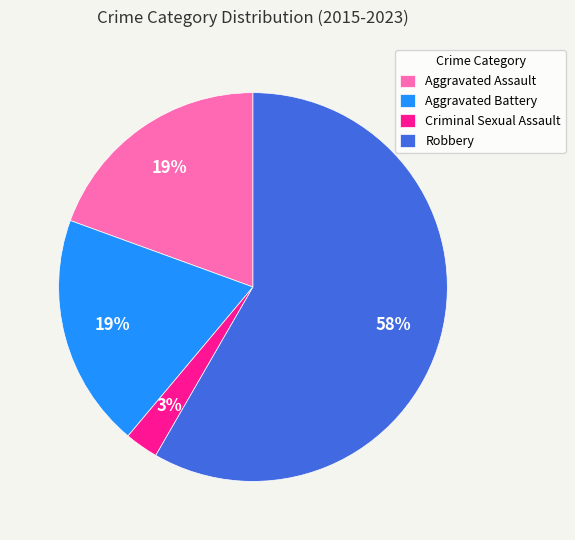

To the nearest percent, what is the difference between the Robbery and Aggravated Assault slice percentages?

39%